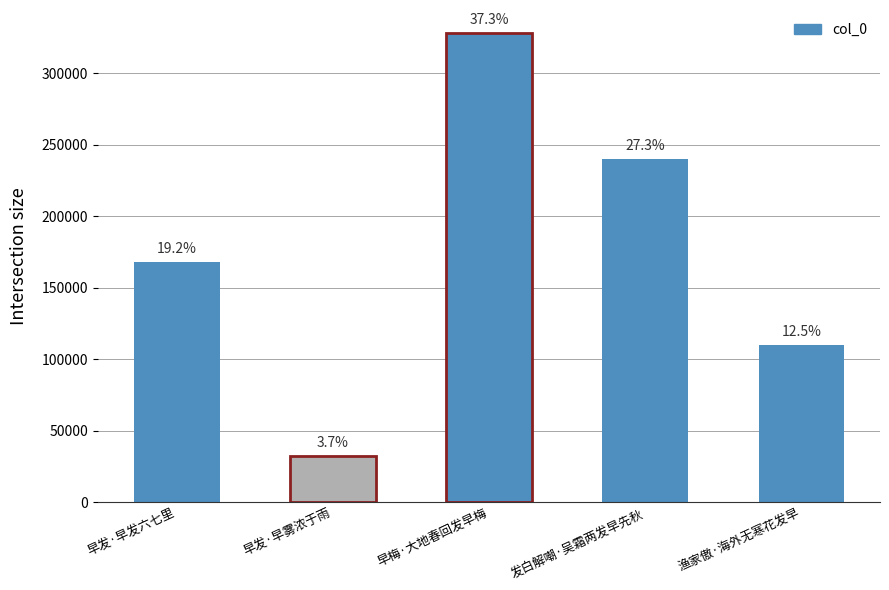

How many data points are less than 168185?

2